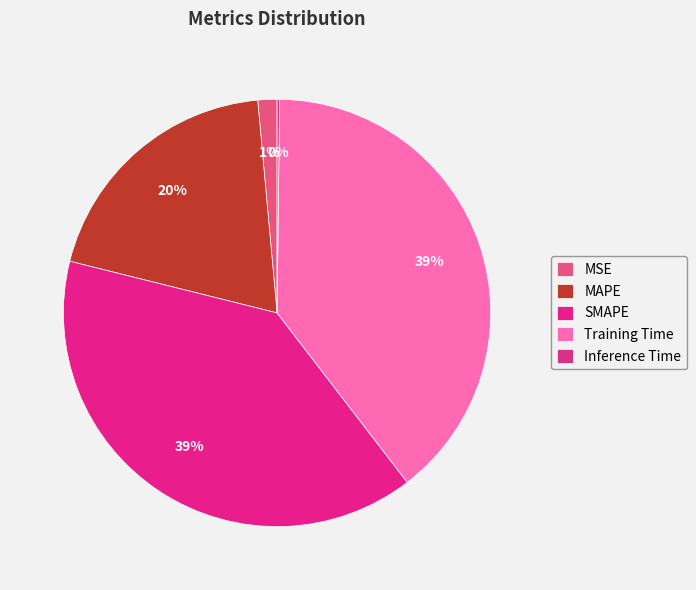

To the nearest percent, what percentage of the pie is Training Time?

39%